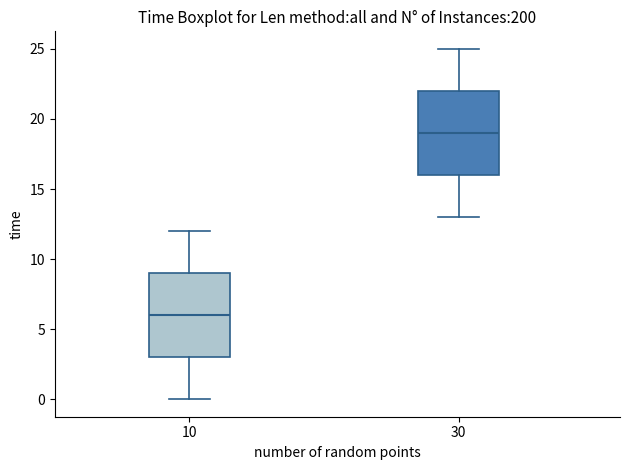

Reading left to right, read every box against the y-axis: the position of its median line, the range the box covers, and the ends of its whiskers. The values are not printed on the chart, so give them approximately, as read against the axis.

10: median 6, box 3 to 9, whiskers 0 to 12
30: median 19, box 16 to 22, whiskers 13 to 25